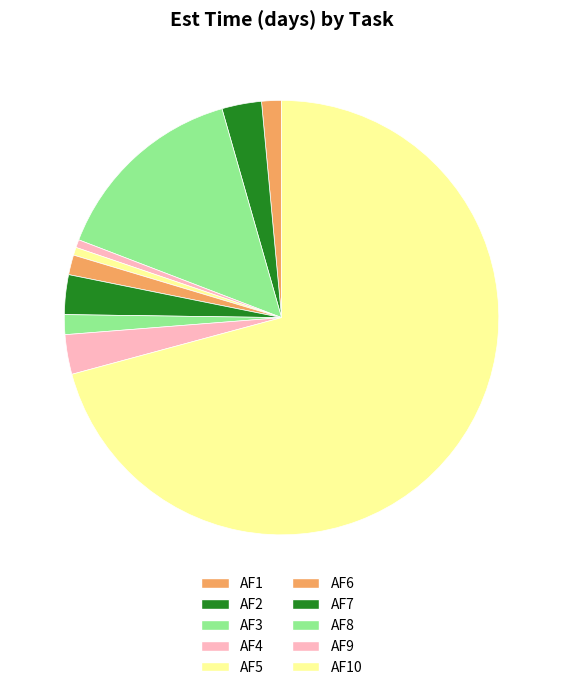

True or false: AF6 accounts for 1% of the total.

True